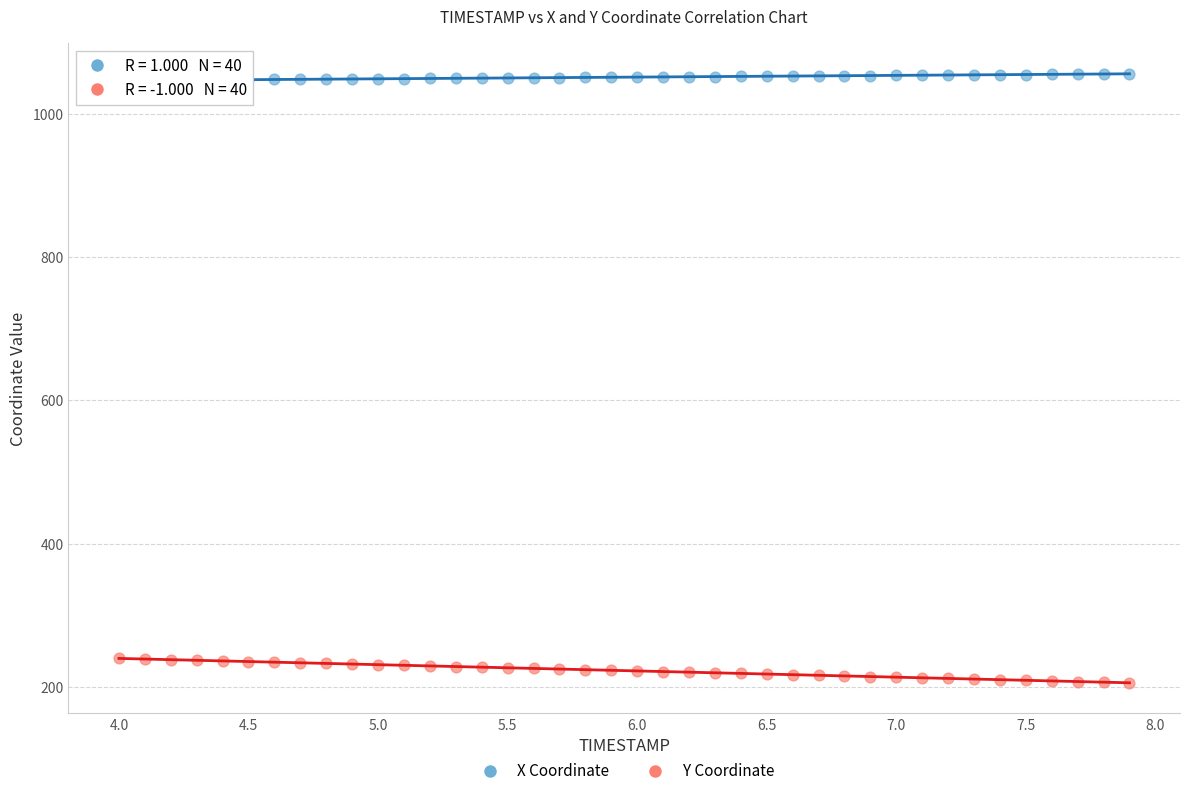

Which series contains the highest Y value?

X Coordinate